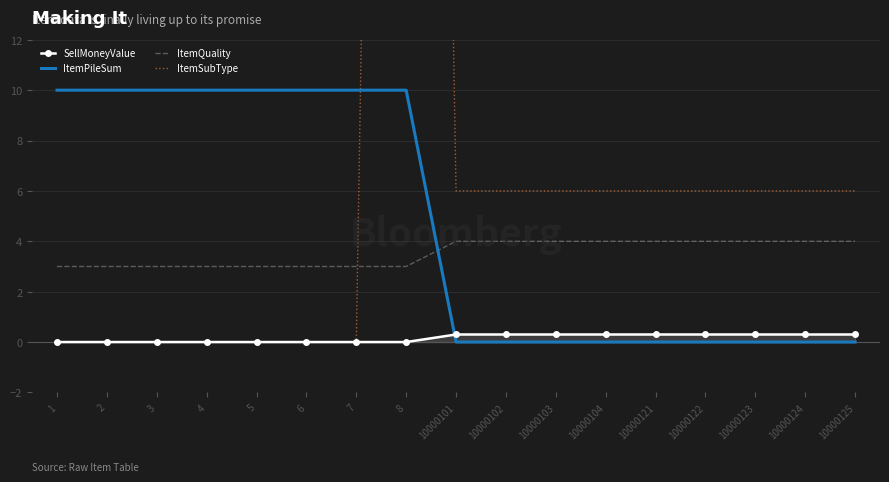

What is the value of the ItemQuality point at the 7th from the left?

3.0